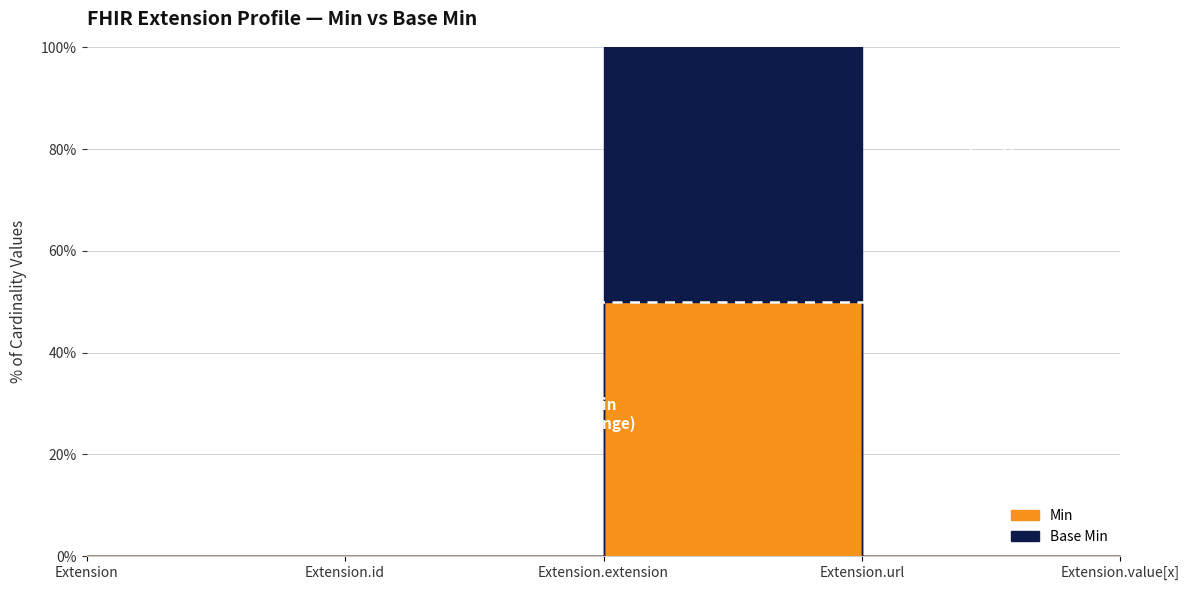

At which label does Min reach its minimum?

Extension